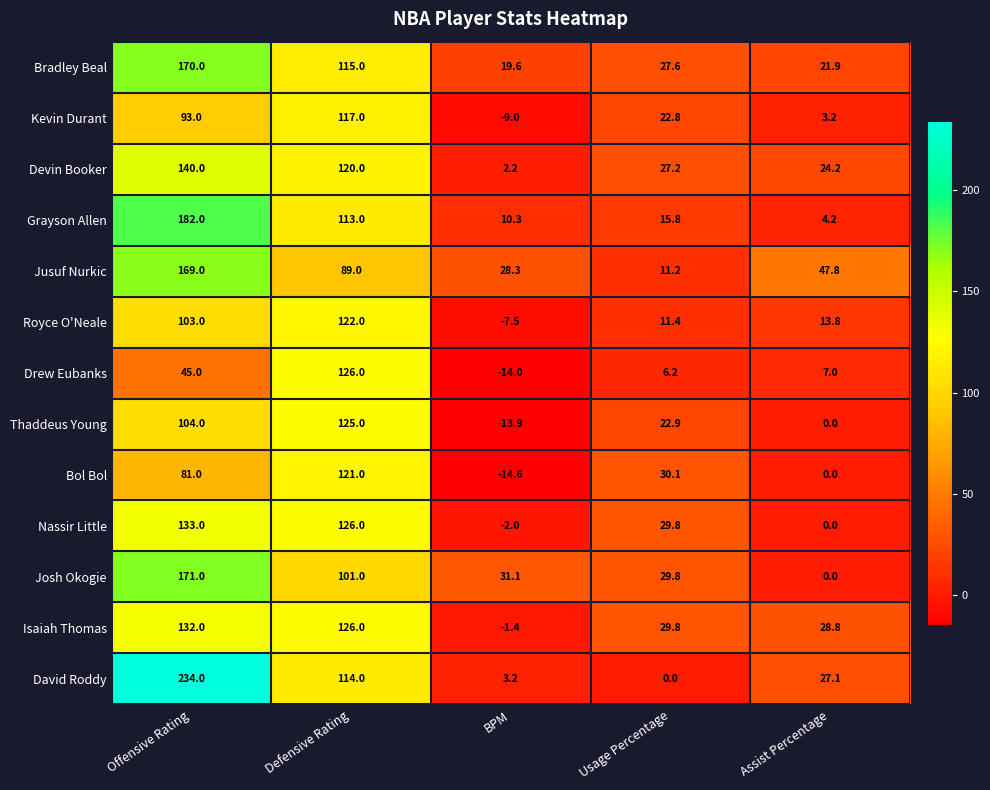

At which label does David Roddy first exceed 27?

Offensive Rating